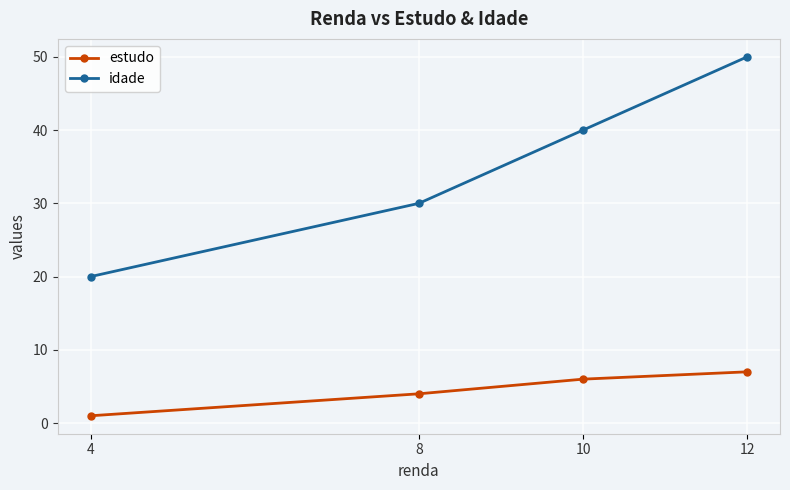

Reading right to left, extract all data points from this chart.

estudo: 12=7	10=6	8=4	4=1
idade: 12=50	10=40	8=30	4=20